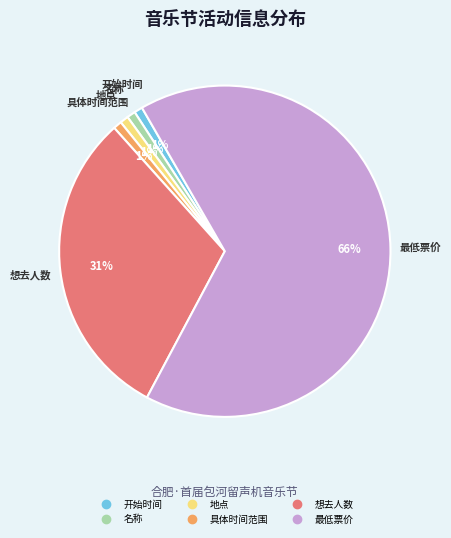

Count the number of slices in the pie.

6